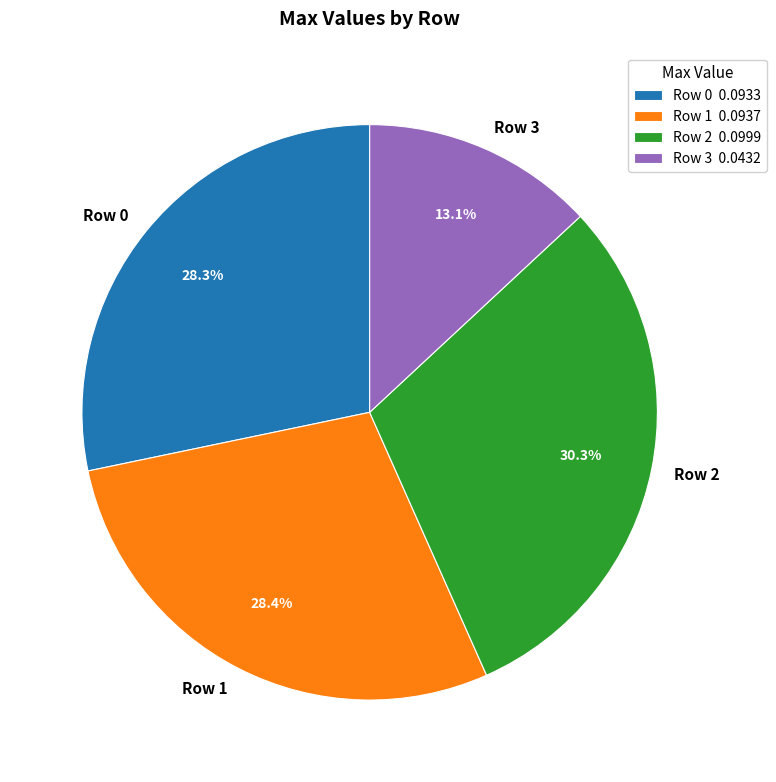

Which slice is the largest?

Row 2